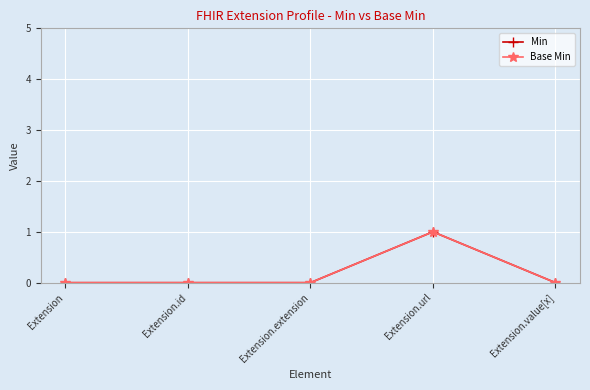

At which label is Min closest to 0?

Extension